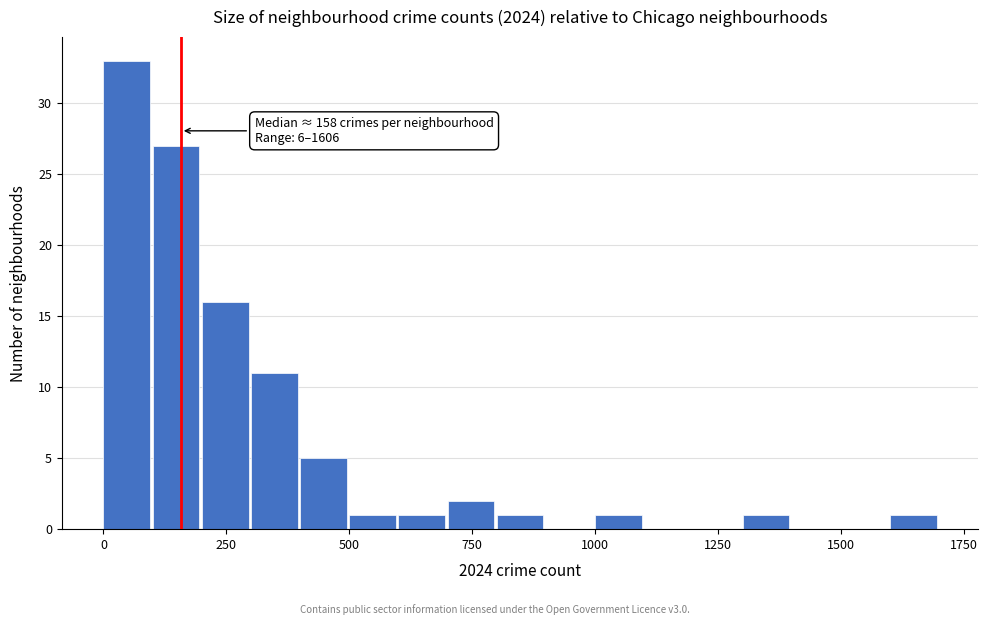

Read against the x-axis, roughly where is the centre of the tallest bar?

50